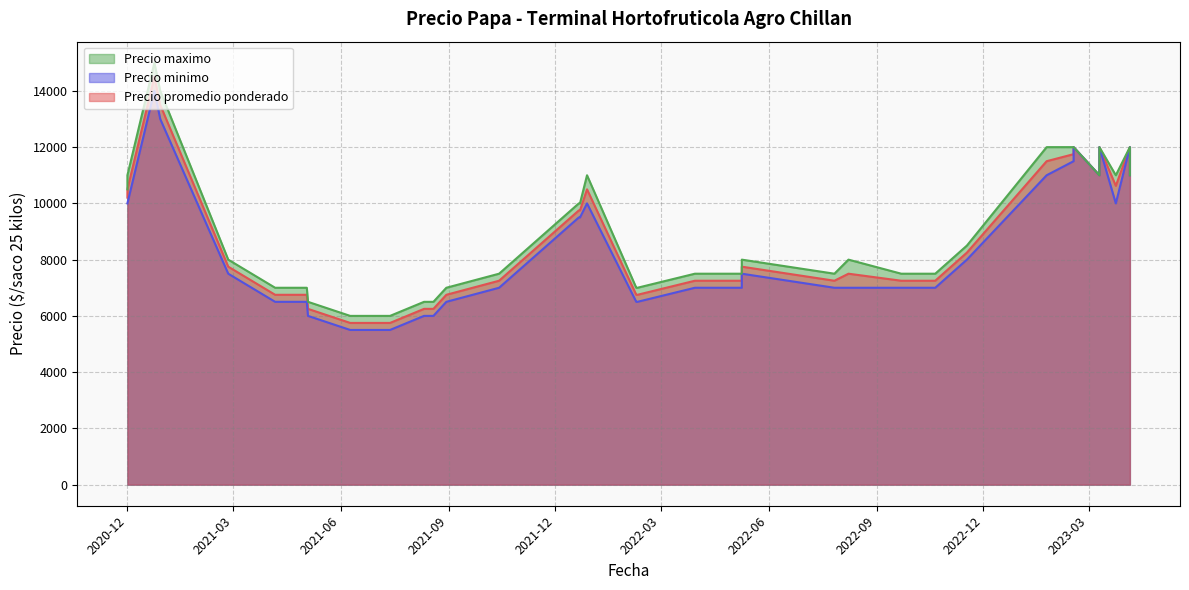

What is the spread (max minus min) of values at 2020-12-01?

1000